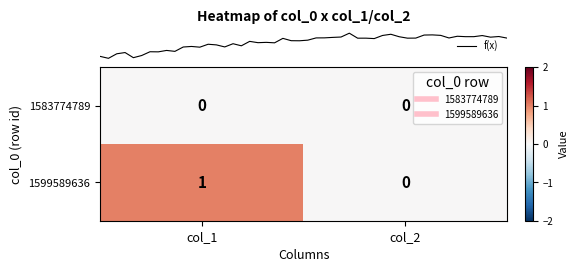

The 1583774789 series shows 0 at col_1. True or false?

True